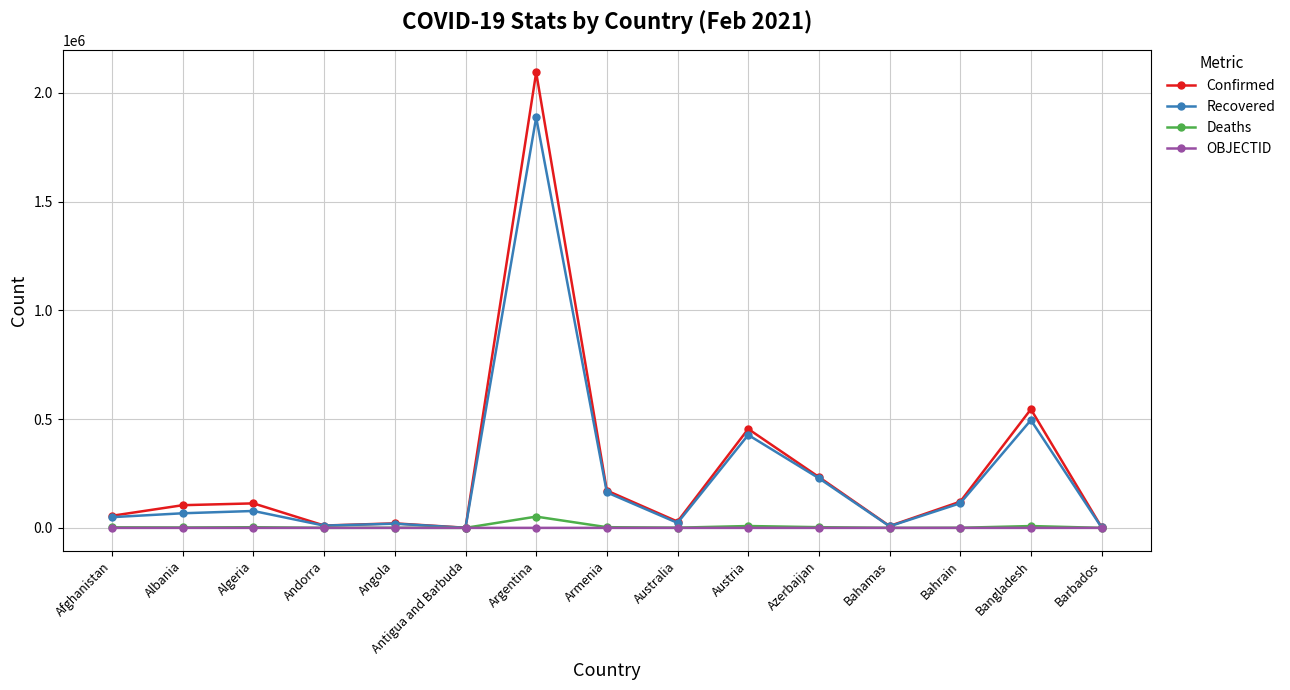

True or false: OBJECTID has a value of 18 at Azerbaijan.

True